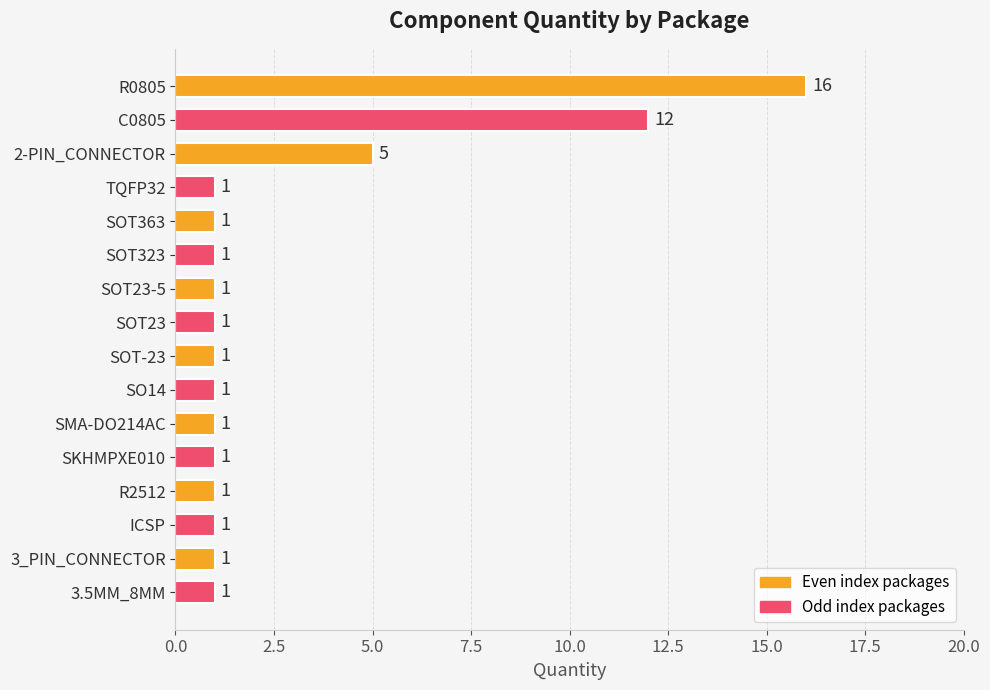

What is the maximum value shown in the chart?

16